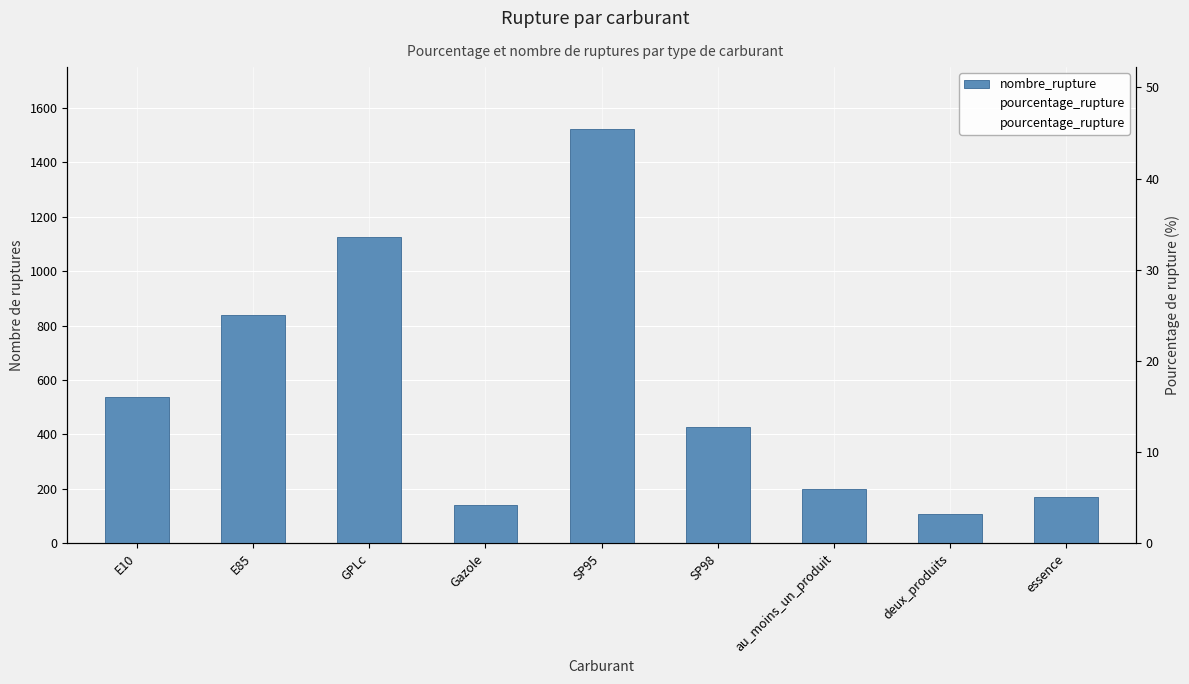

At how many categories does at least one series exceed 1416?

1